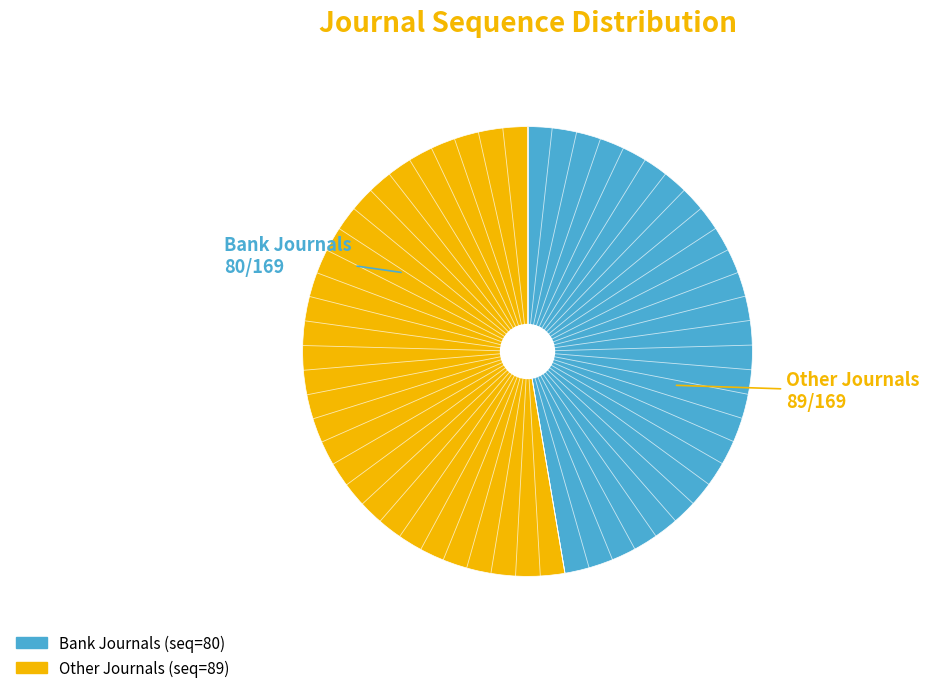

Does any single category account for the majority?

Yes